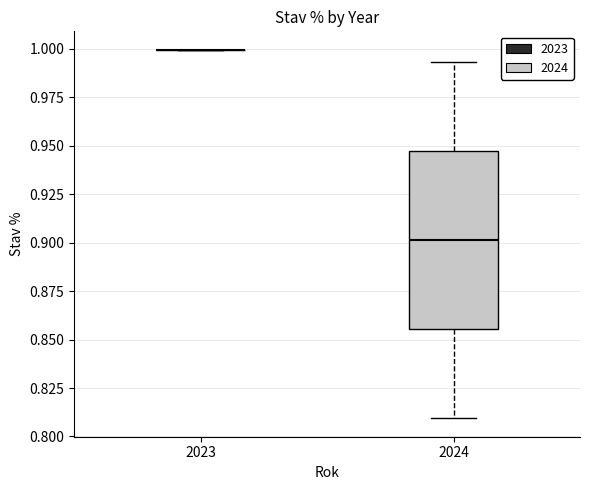

Reading left to right, transcribe this box plot: for each box, give where its median line is, the range the box spans, and where its two whiskers end, as read against the y-axis. The values are not printed on the chart, so give them approximately, as read against the axis.

2023: box collapsed to a line at 1.000, whiskers 1.000 to 1.000
2024: median 0.900, box 0.855 to 0.945, whiskers 0.810 to 0.995